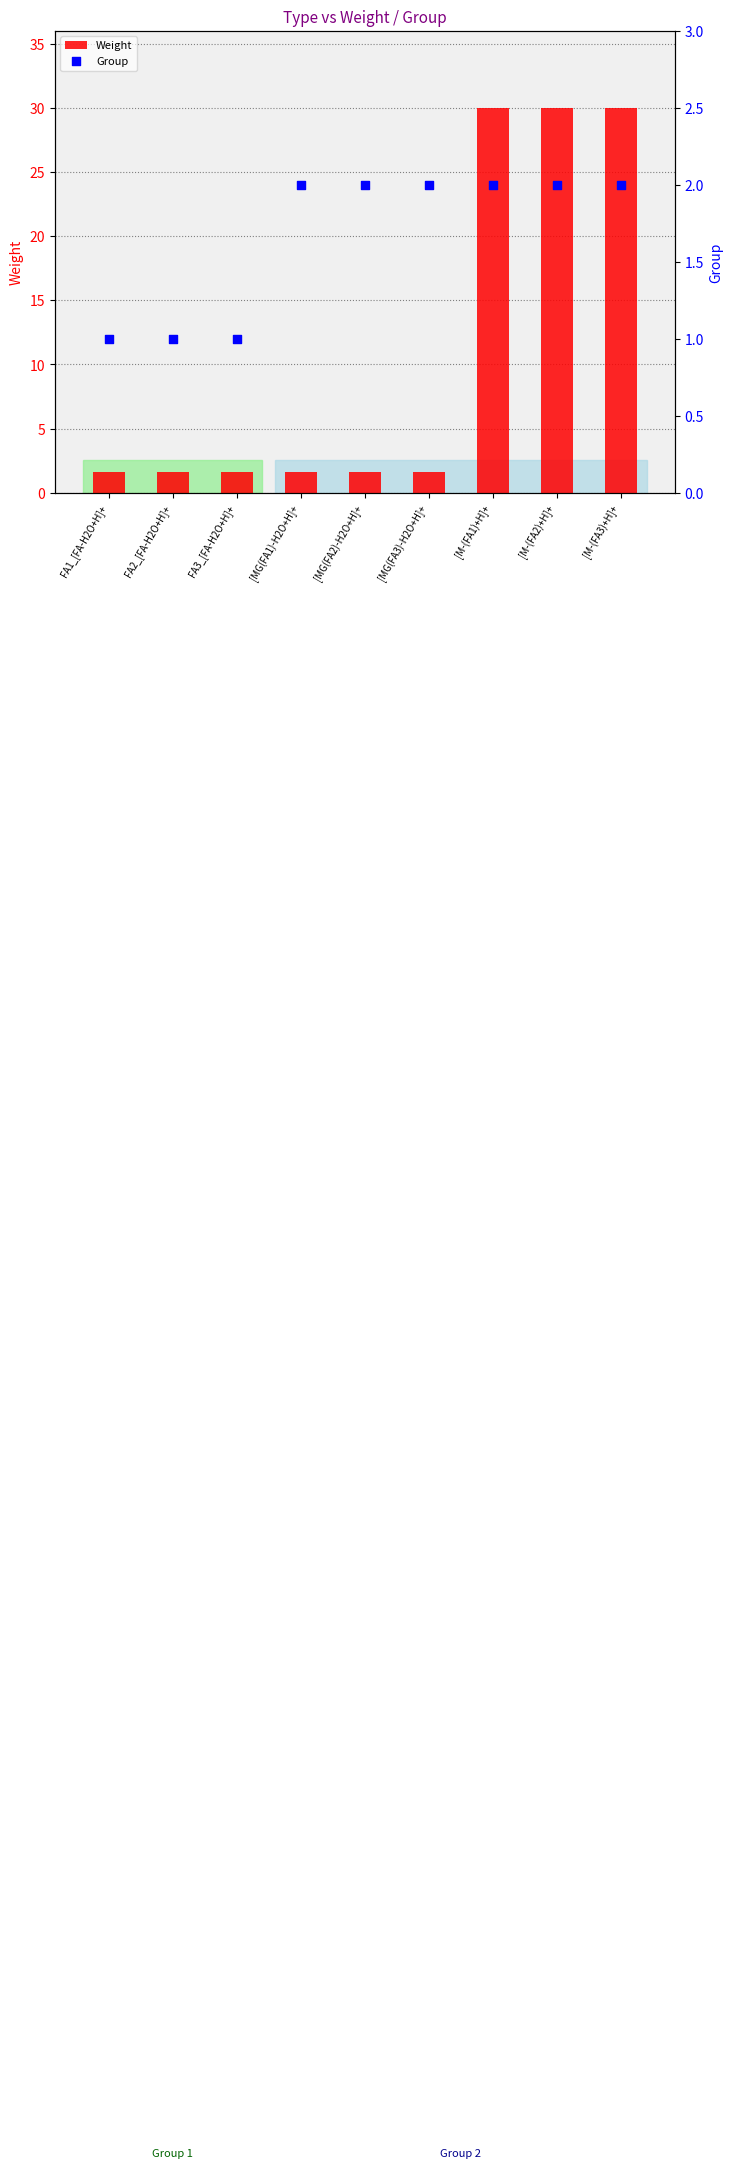

Which series contains the lowest Y value?

Group